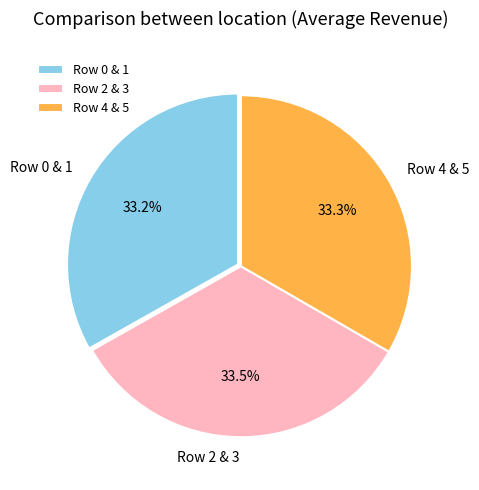

Is there any slice that represents more than half of the pie?

No